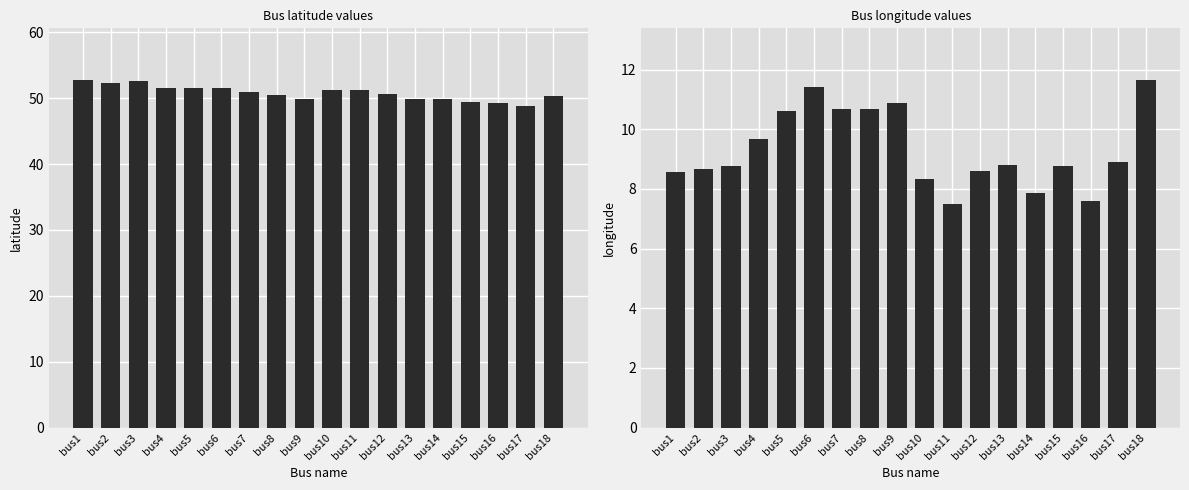

Are the bars horizontal?

No